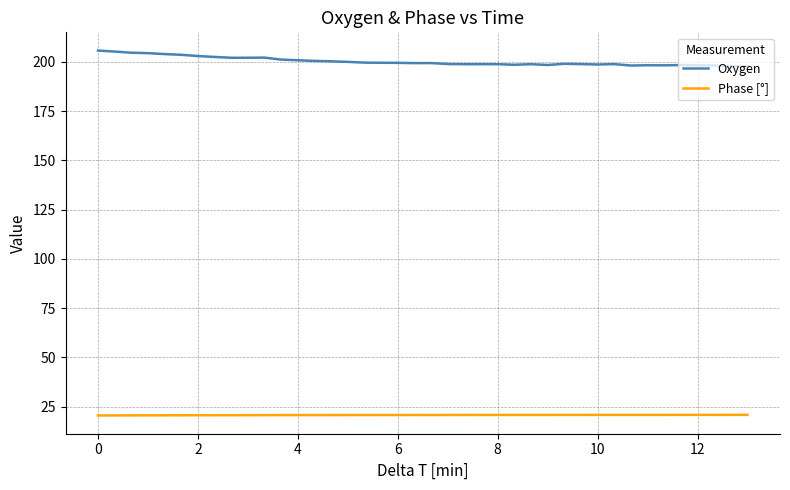

Which series has the largest total across all categories?

Oxygen